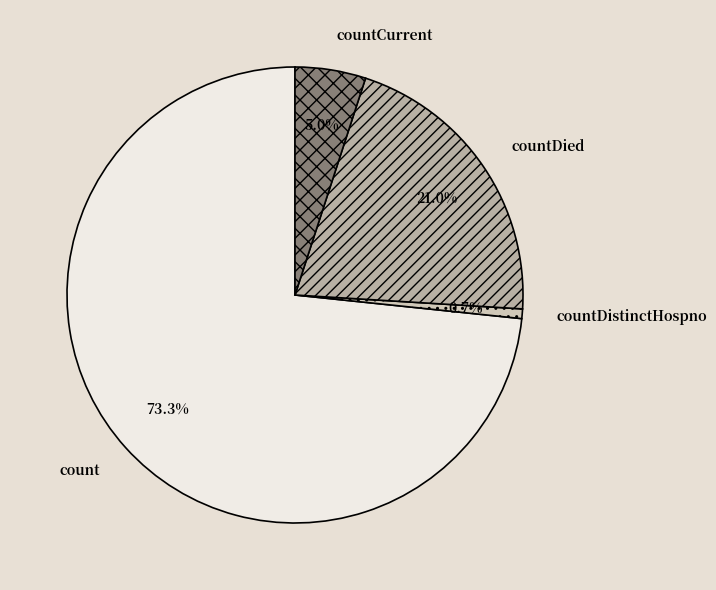

Combined, do countCurrent and countDied account for over 50%?

No